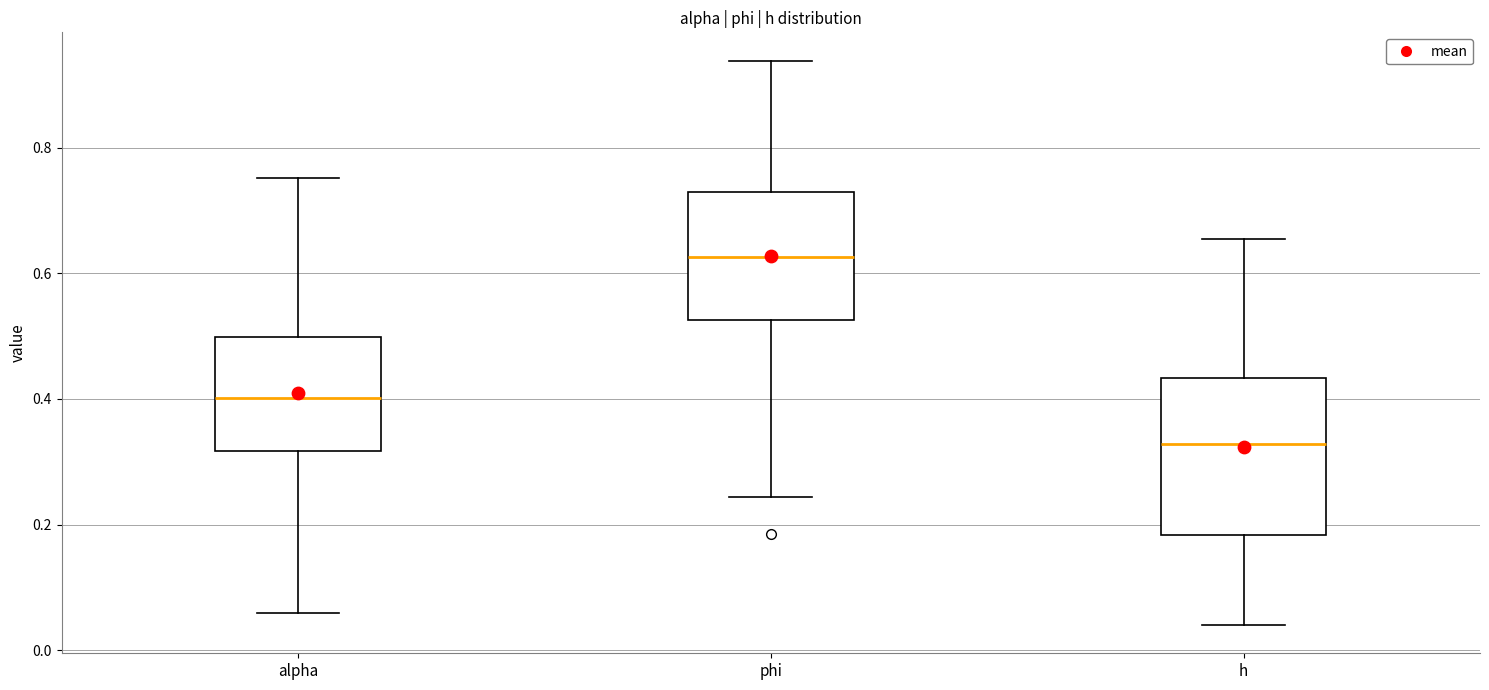

Where is the lower edge of the box for alpha on the y-axis? The values are not printed on the chart, so give them approximately, as read against the axis.

0.32